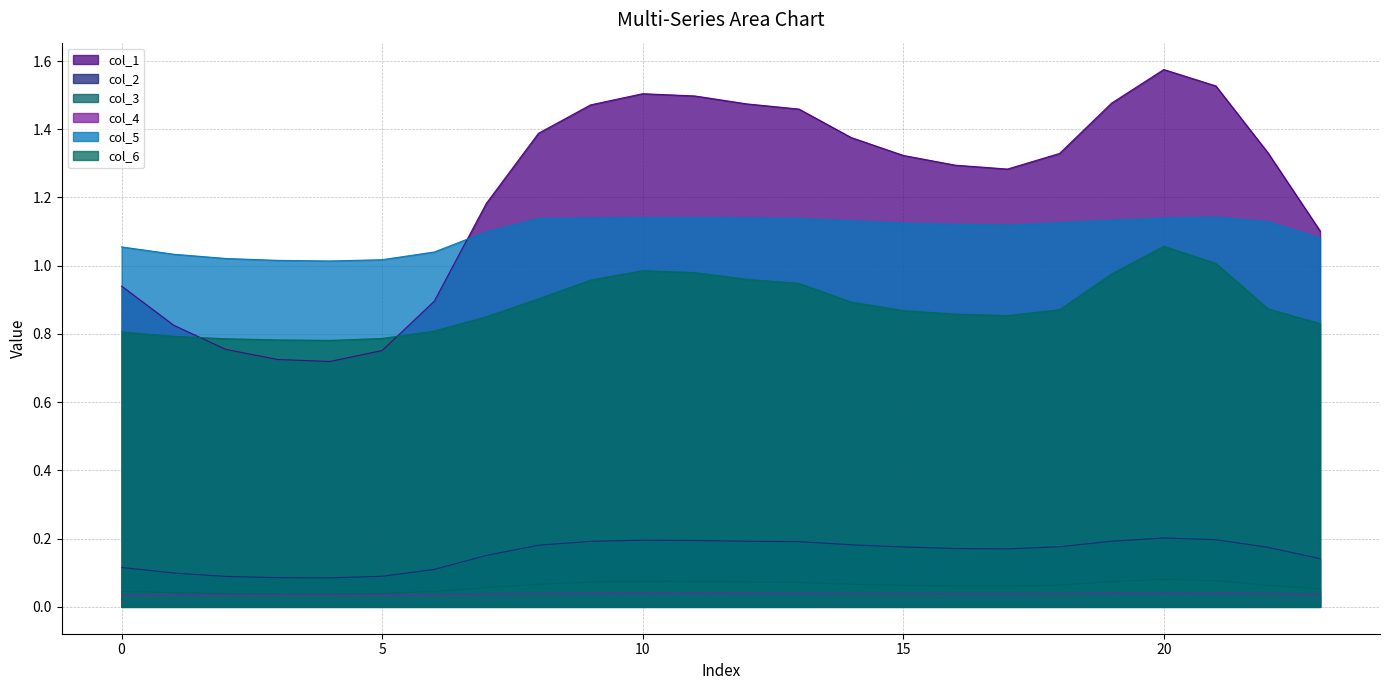

What is the sum of the col_4 values at 13 and 4?

0.1